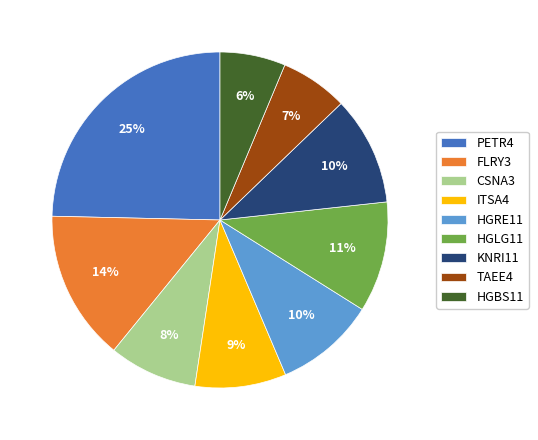

Which has a higher value, HGBS11 or ITSA4?

ITSA4